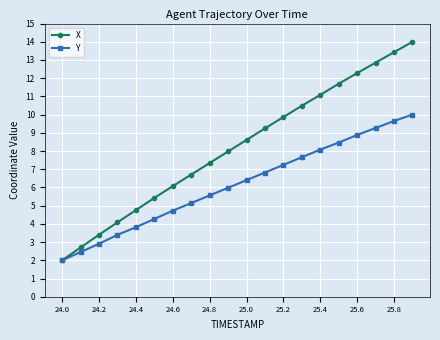

Which series has the largest total across all categories?

X